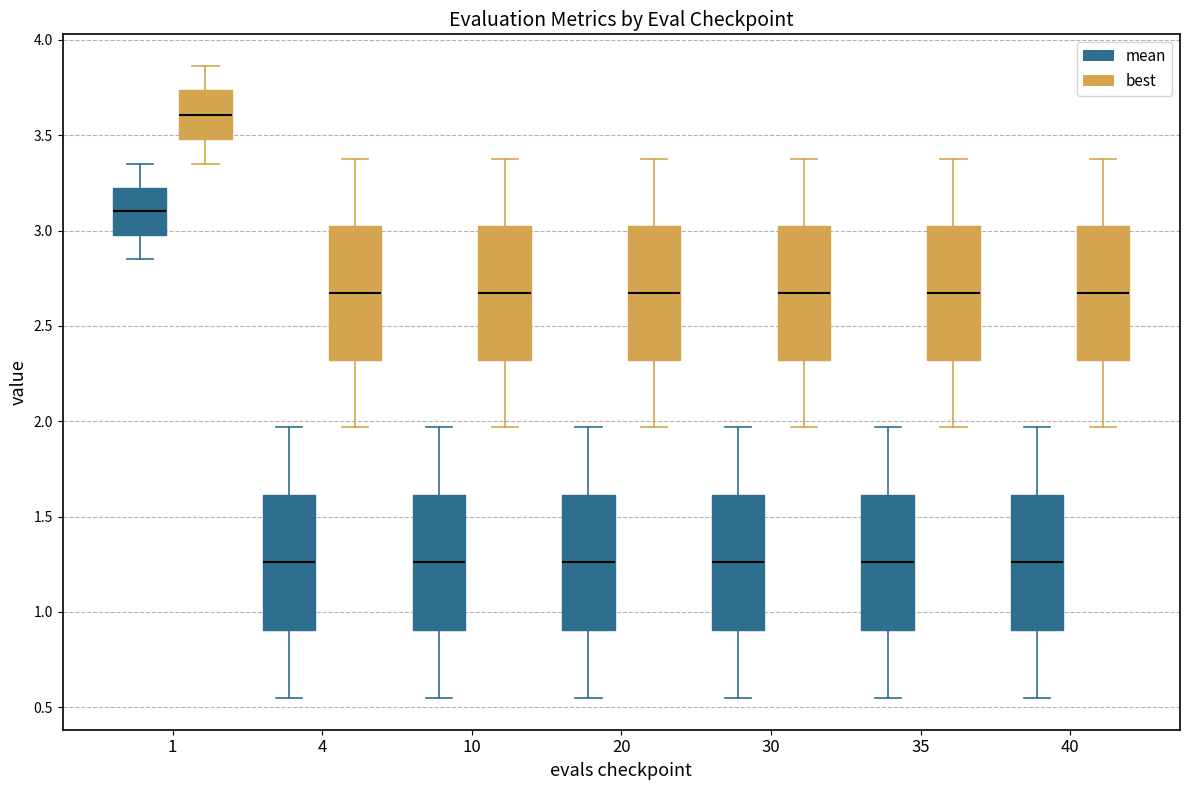

Which box has the highest median line?

1 (best)